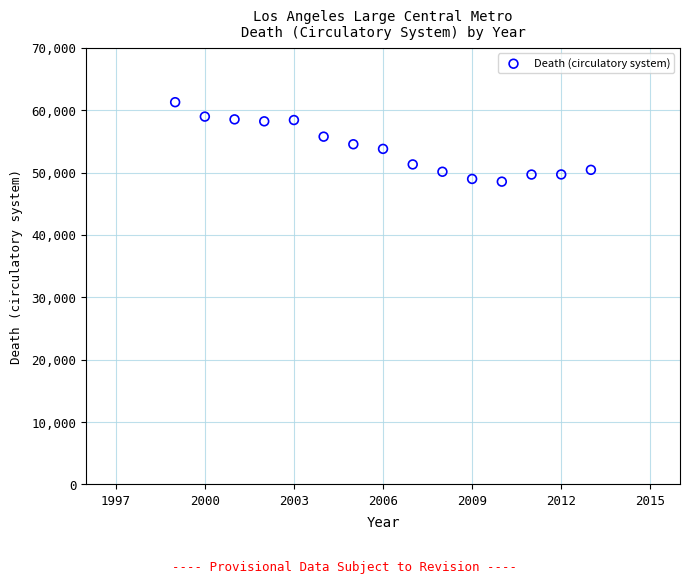

What is the range of Y values (max minus min)?

12738